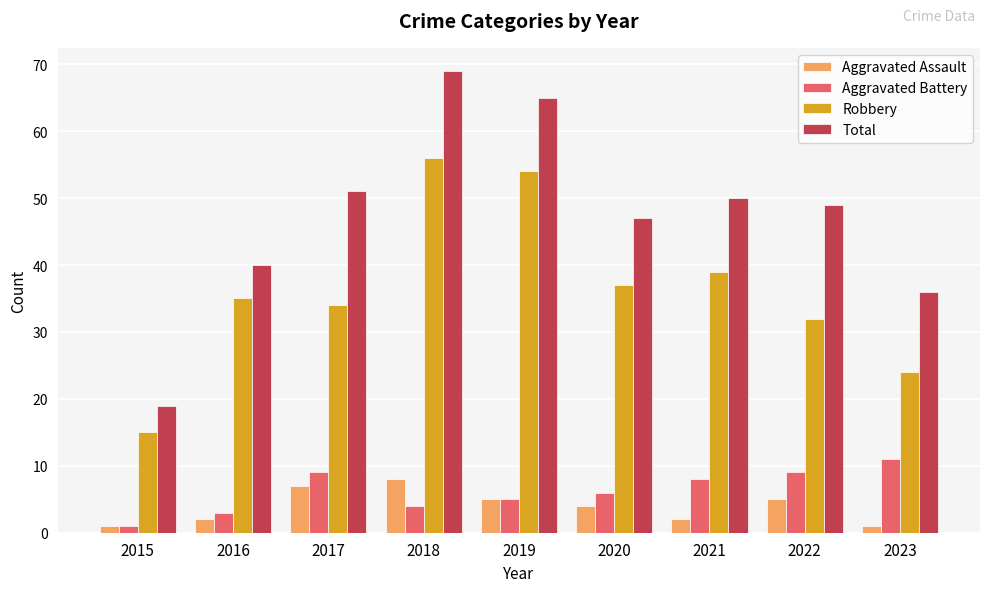

What value does the Total series have at 2021, to the nearest 5?

50